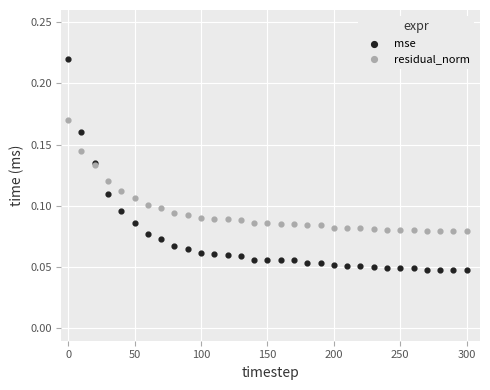

Which series has the widest spread of Y values?

mse